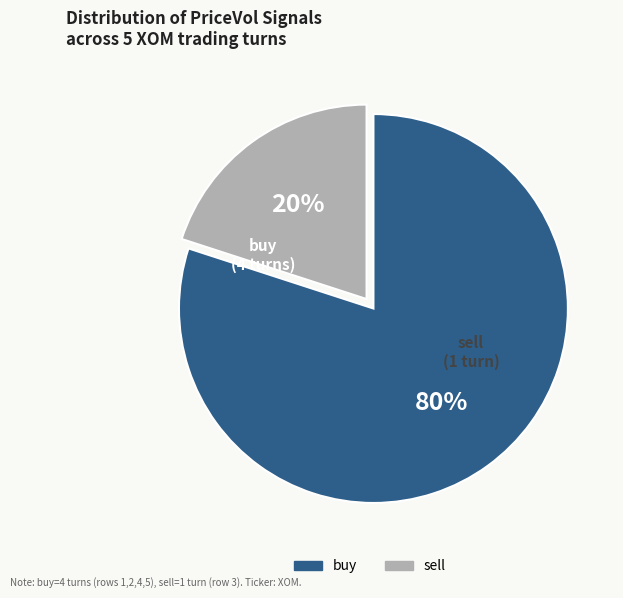

Which category has the biggest portion of the pie?

buy